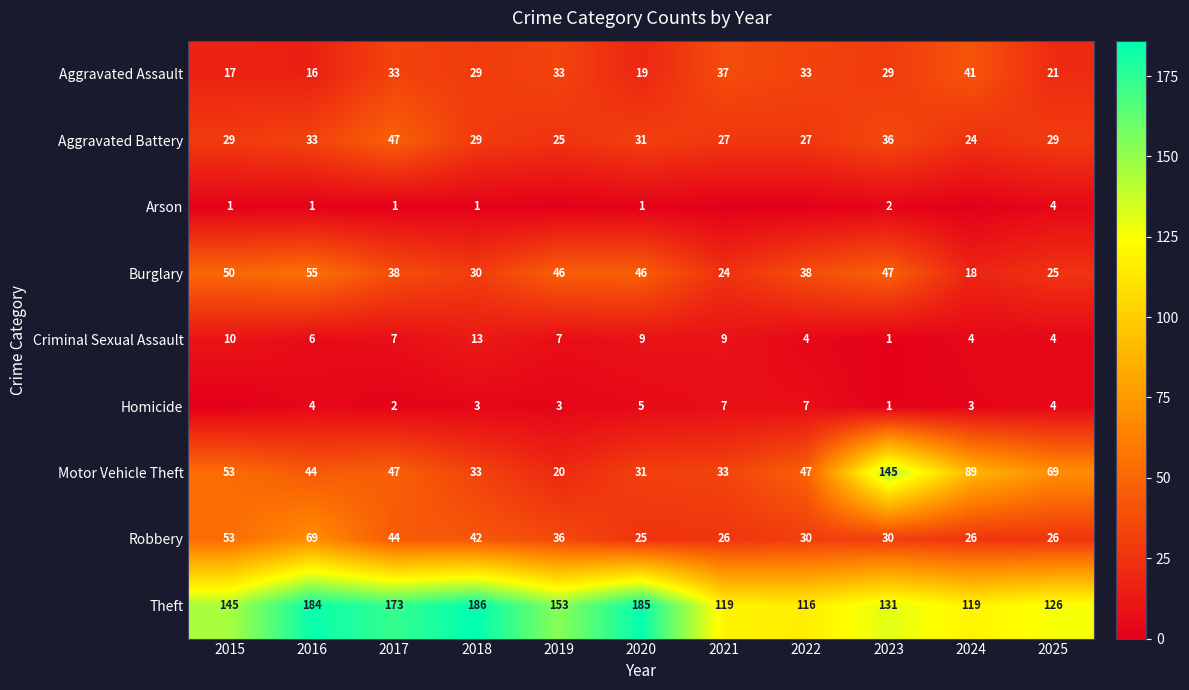

Is it true that Theft equals 126 at 2025?

True